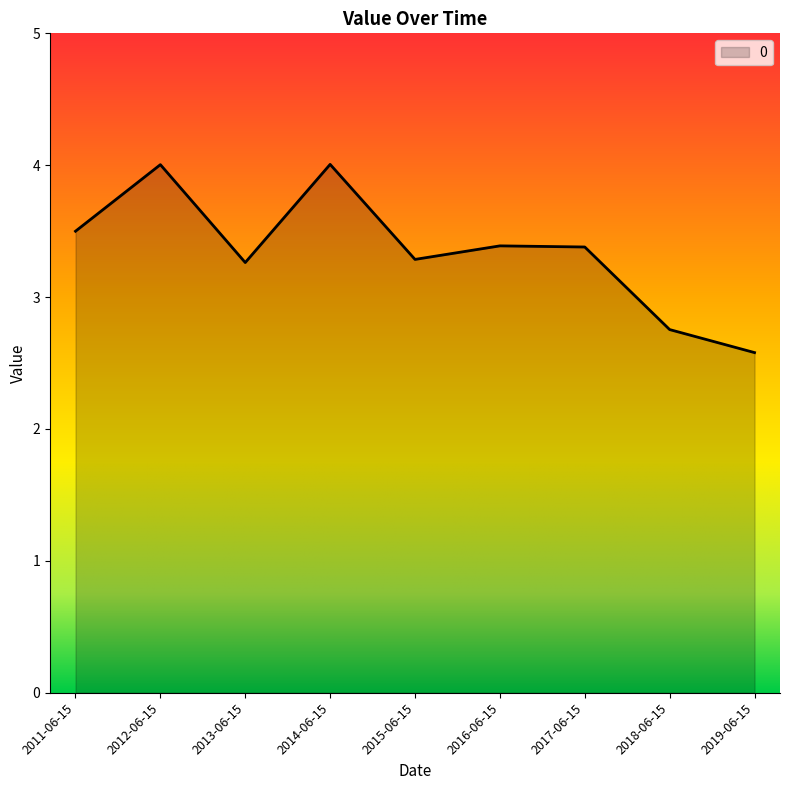

What position from the right is 2019-06-15?

1